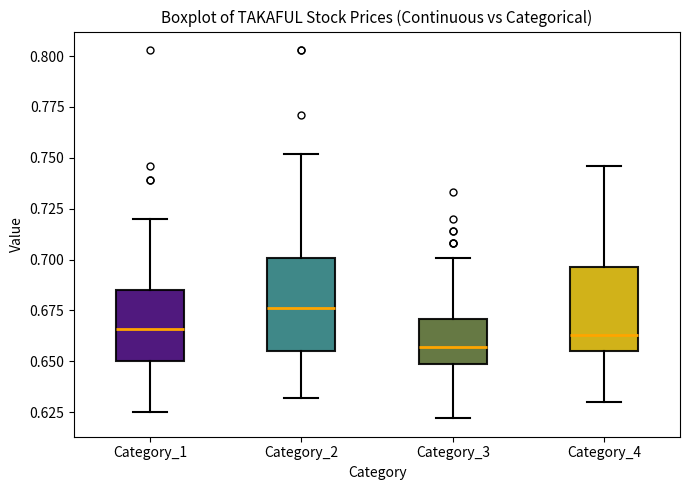

Where does the lower whisker of the box for Category_3 end on the y-axis? The values are not printed on the chart, so give them approximately, as read against the axis.

0.620